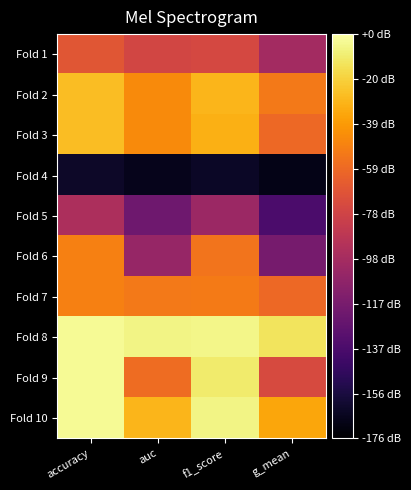

Reading left to right, what are all the values shown in this chart?

Fold 1: accuracy=0.8	auc=0.8	f1_score=0.8	g_mean=0.8
Fold 2: accuracy=0.9	auc=0.8	f1_score=0.9	g_mean=0.8
Fold 3: accuracy=0.9	auc=0.8	f1_score=0.9	g_mean=0.8
Fold 4: accuracy=0.7	auc=0.7	f1_score=0.7	g_mean=0.7
Fold 5: accuracy=0.8	auc=0.7	f1_score=0.8	g_mean=0.7
Fold 6: accuracy=0.8	auc=0.8	f1_score=0.8	g_mean=0.7
Fold 7: accuracy=0.8	auc=0.8	f1_score=0.8	g_mean=0.8
Fold 8: accuracy=0.9	auc=0.9	f1_score=0.9	g_mean=0.9
Fold 9: accuracy=0.9	auc=0.8	f1_score=0.9	g_mean=0.8
Fold 10: accuracy=0.9	auc=0.9	f1_score=0.9	g_mean=0.8